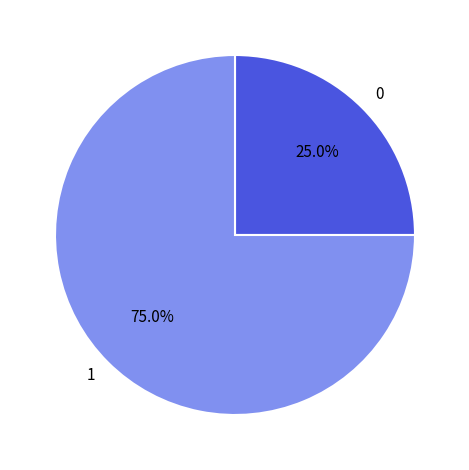

What is the largest slice in the pie chart?

1